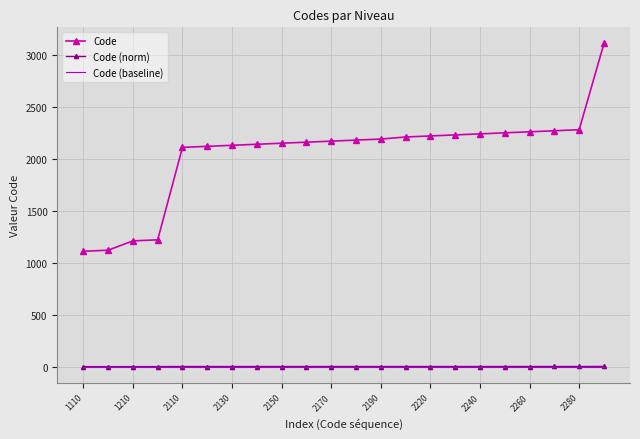

Which series has the largest range (max minus min)?

Code